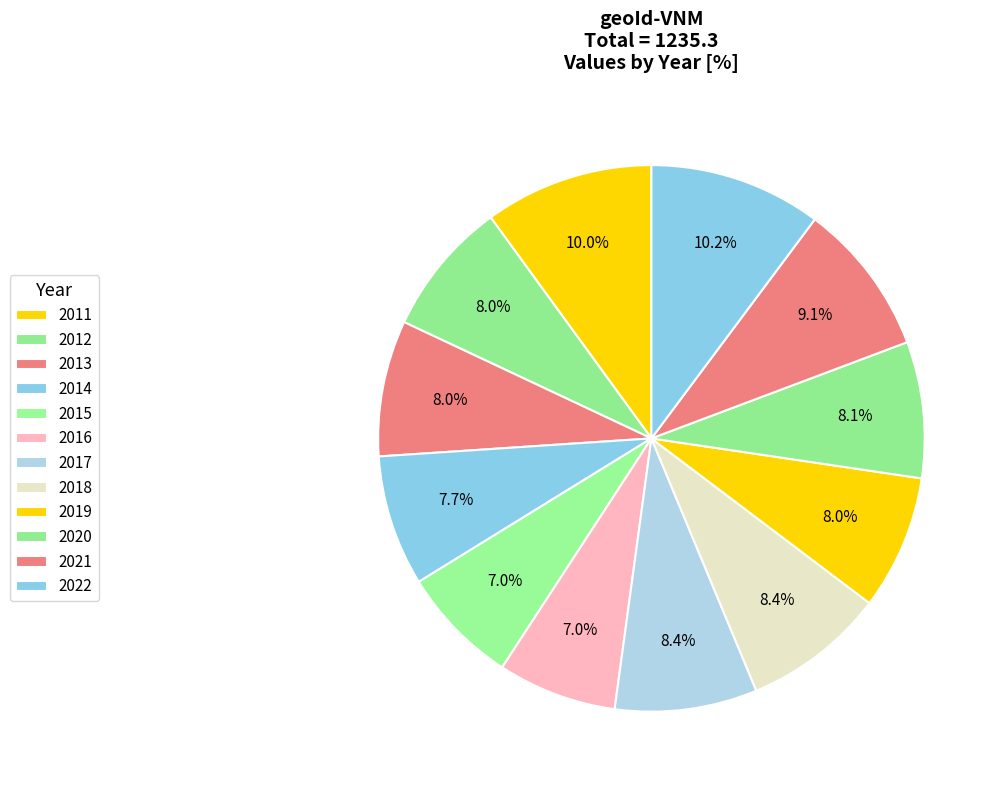

What percentage is the 2021 slice, to the nearest percent?

9%